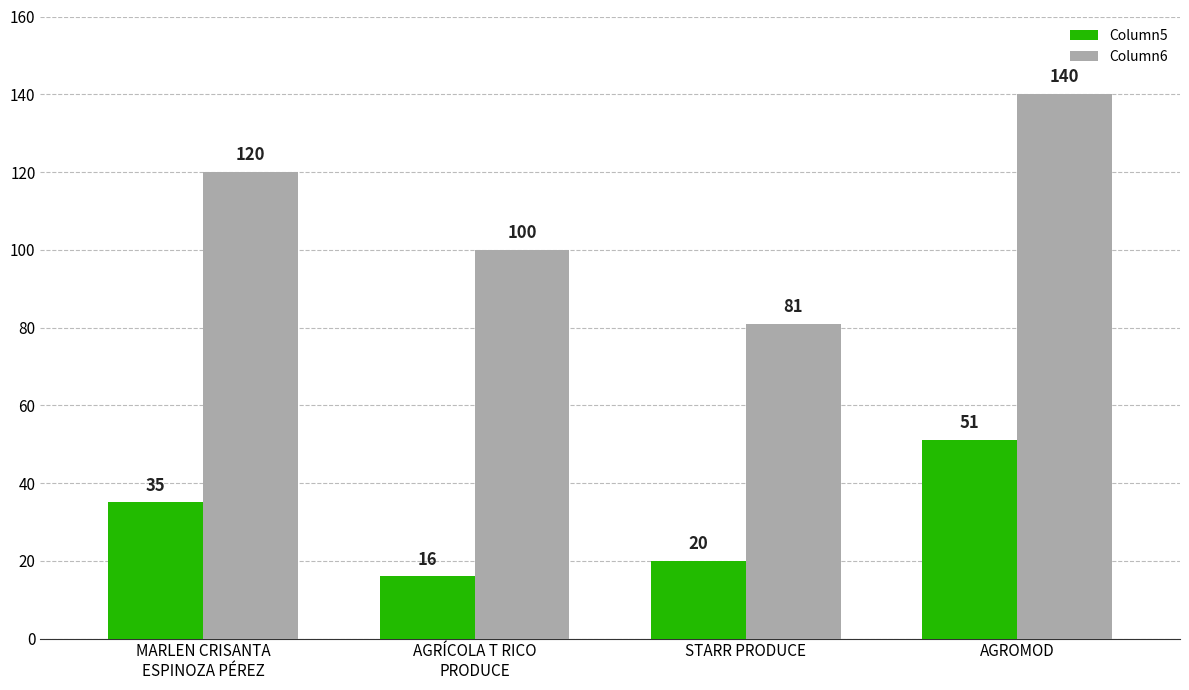

How many bars are there in each group?

2